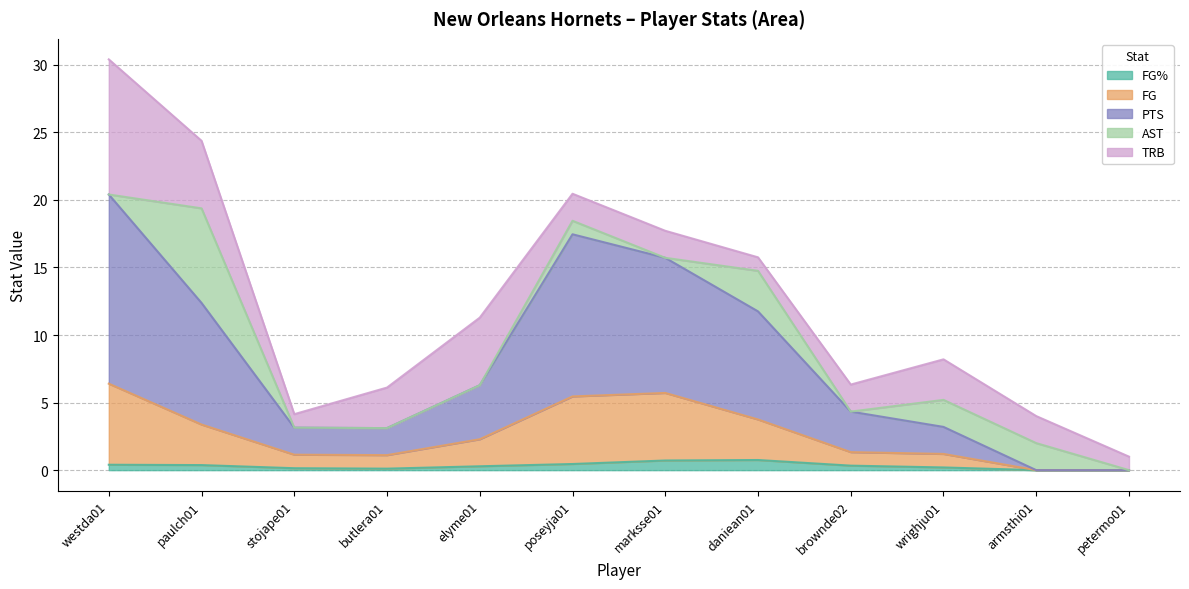

Count the FG% values in the range 0 to 1.

12